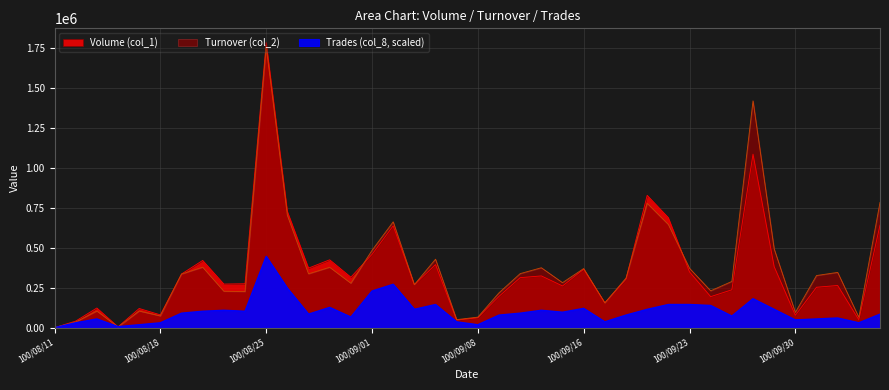

The value of Turnover (col_2) at 100/10/06 is 784520.0. True or false?

True